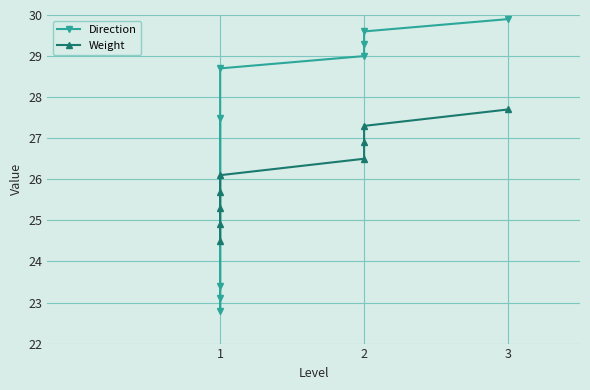

Which series changed the most between 2 and 3?

Weight